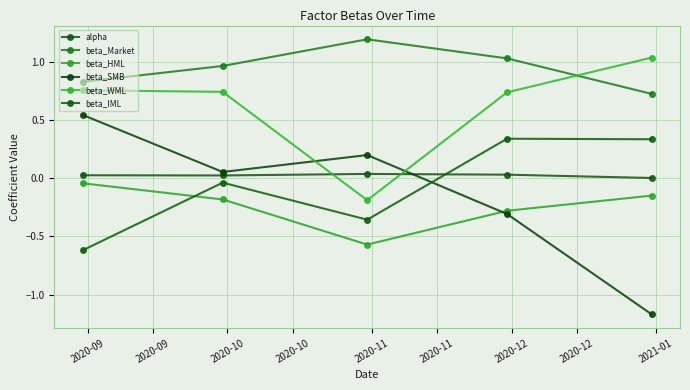

What is the value of the beta_WML point at the 3rd from the left?

-0.2